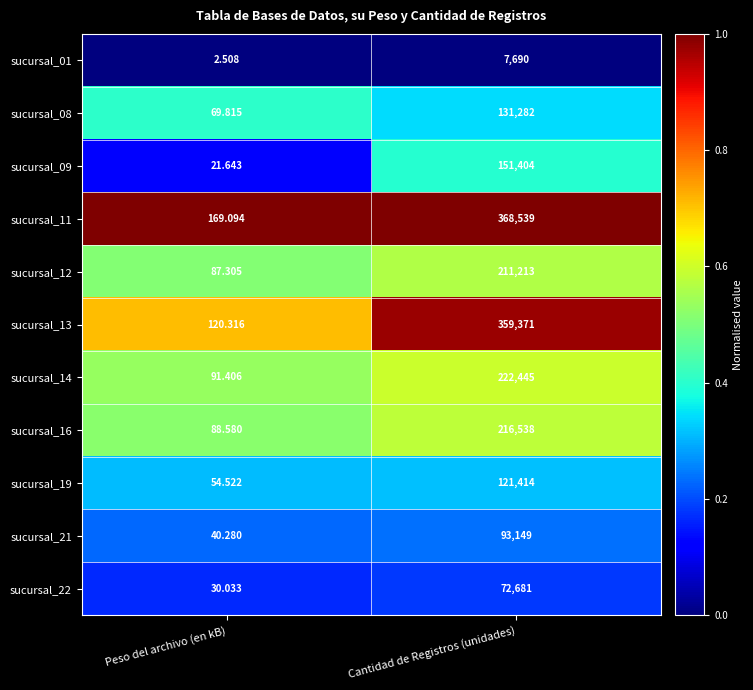

Rank the categories by sucursal_11 value from lowest to highest.

Peso del archivo (en kB), Cantidad de Registros (unidades)